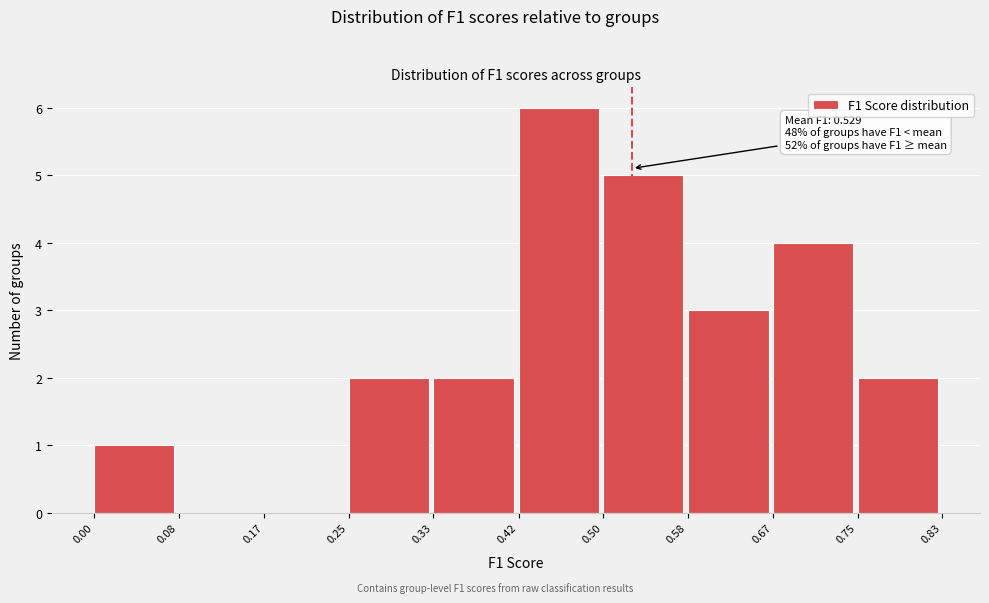

Over which range of the x-axis is the bar tallest?

0.42 to 0.50